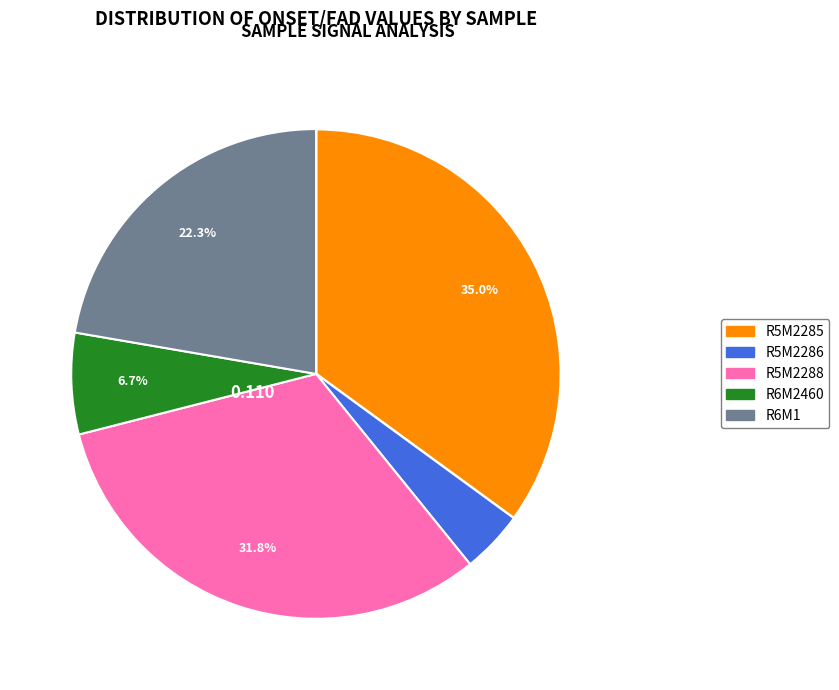

To the nearest percent, what is the average slice percentage?

20%